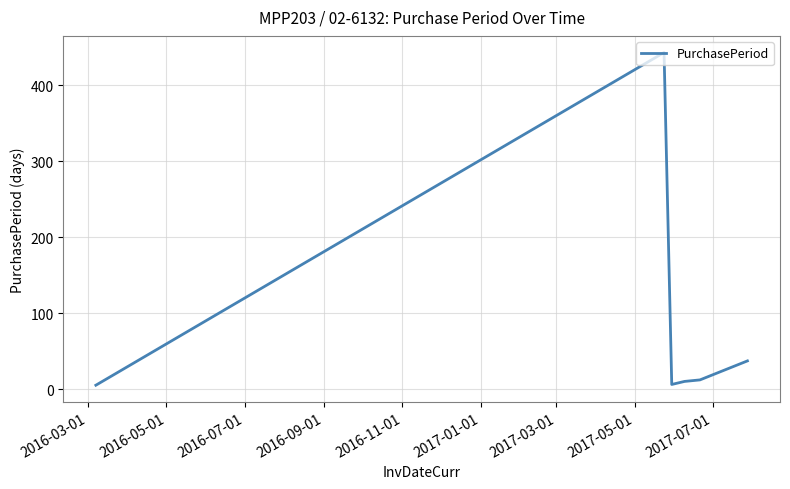

What is the maximum value shown in the chart?

443